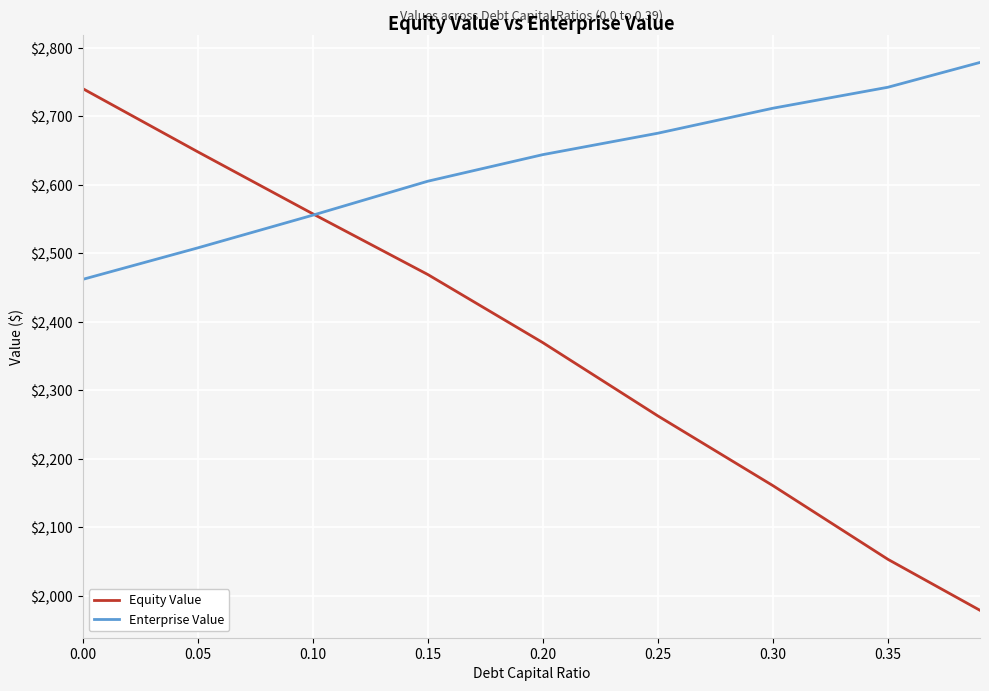

Rank the series by their average value, from highest to lowest.

Enterprise Value, Equity Value